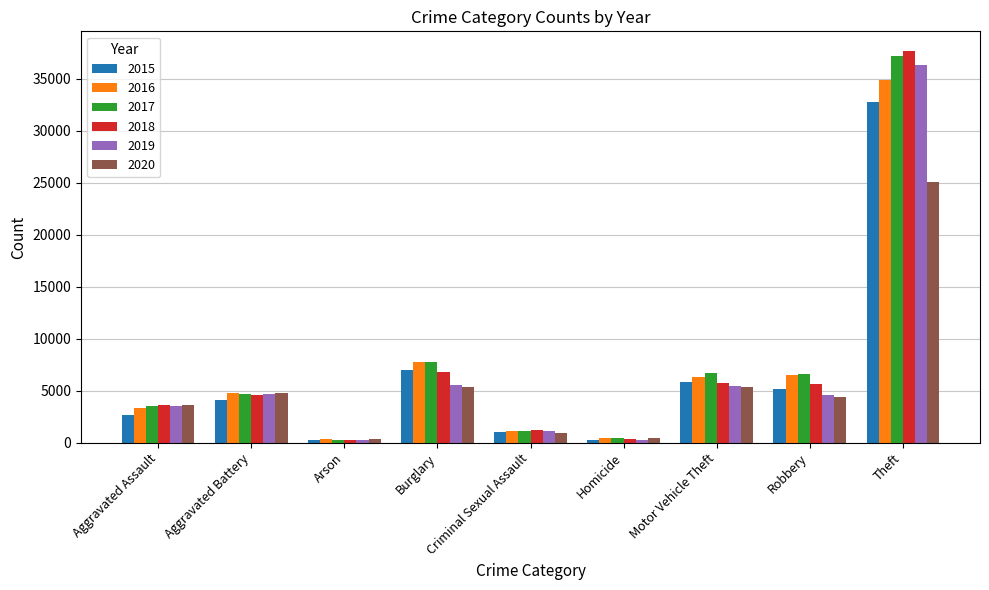

Which series has the widest spread of values?

2018